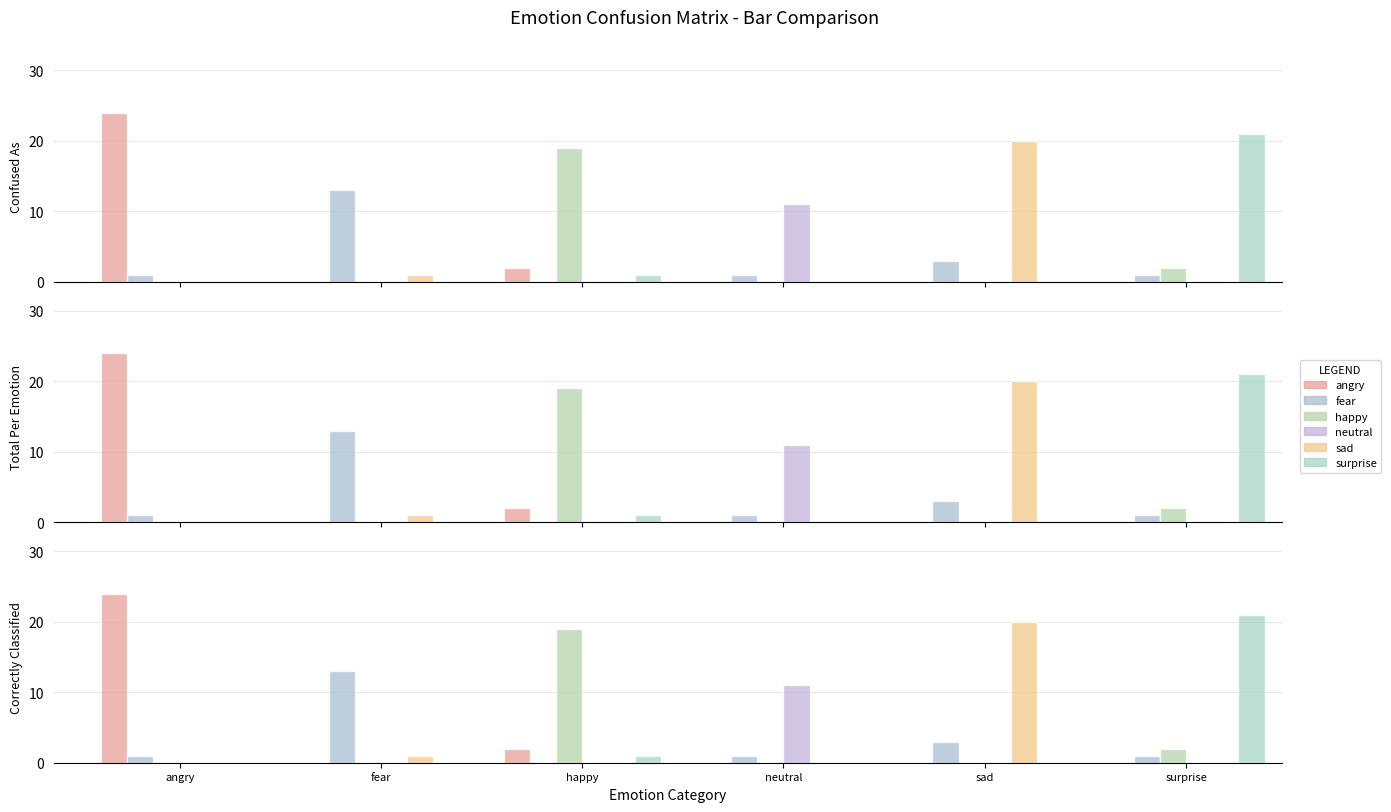

What is the difference between the highest and lowest values at angry?

24